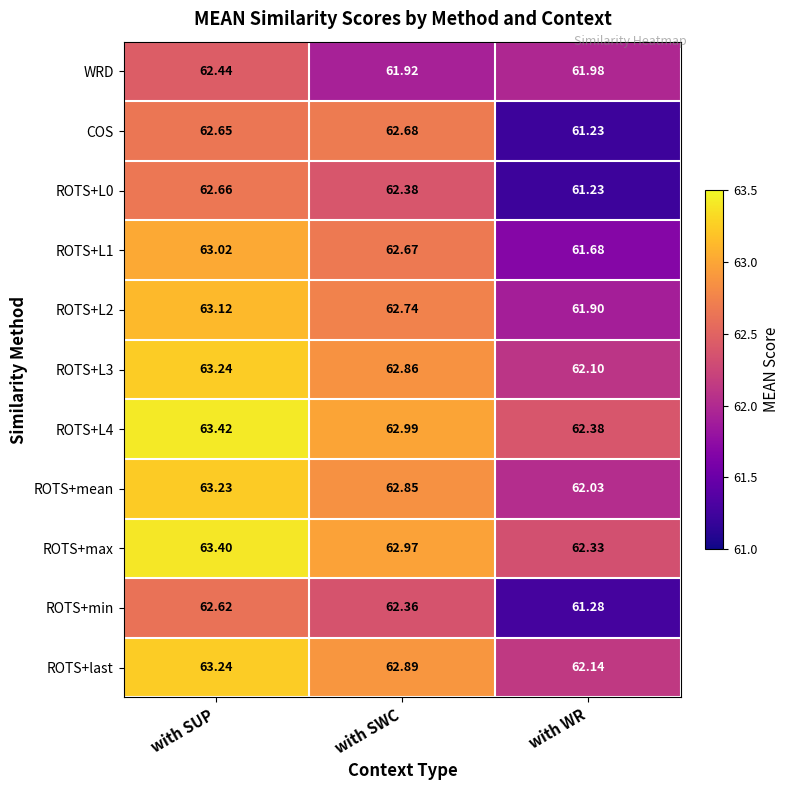

Between with SUP and with SWC, which series saw the biggest shift?

WRD